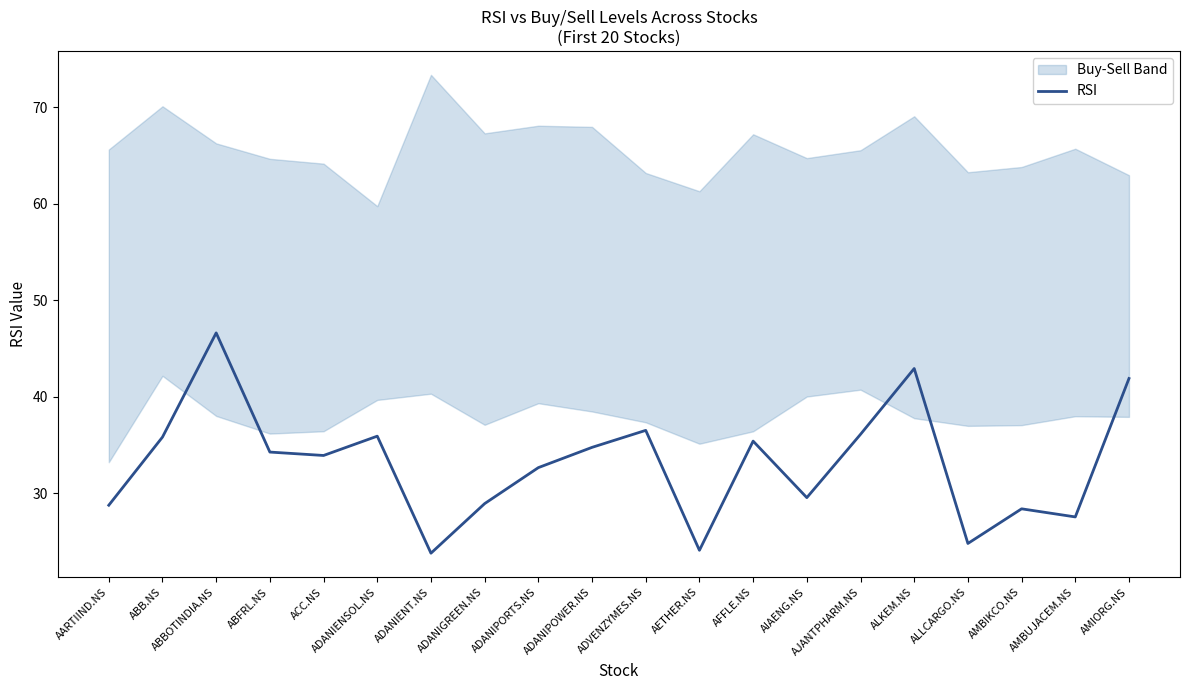

True or false: the data has more than 2 interior local peaks.

True